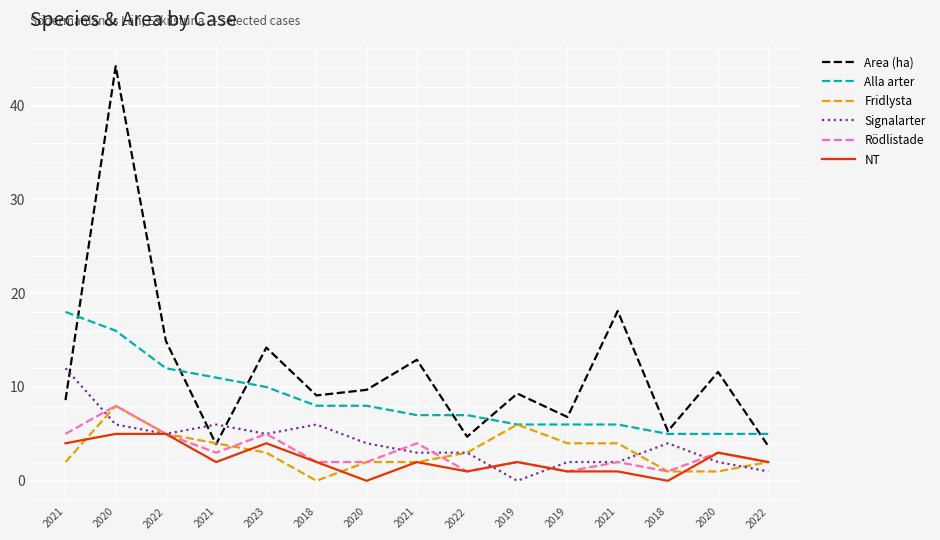

What is the total value across all series at 2019?

25.3